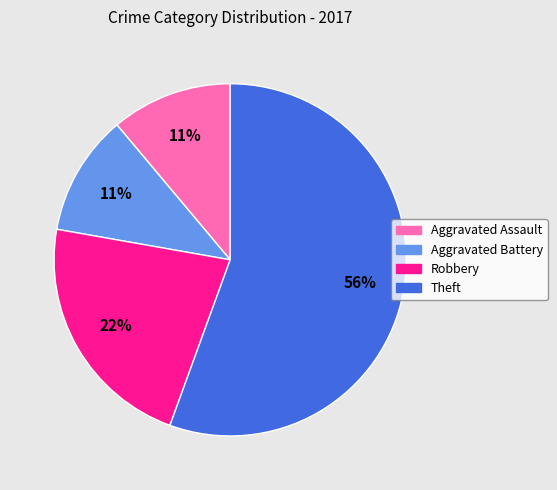

Is the sum of Aggravated Assault and Theft greater than half?

Yes